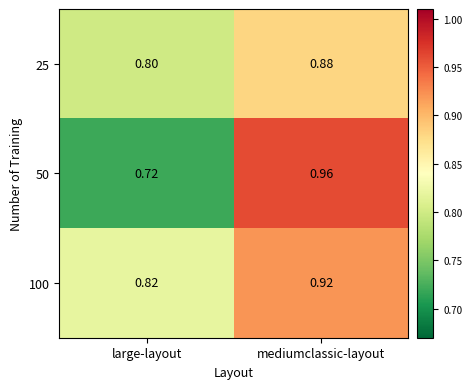

Which category has the lowest value in the 50 series?

large-layout